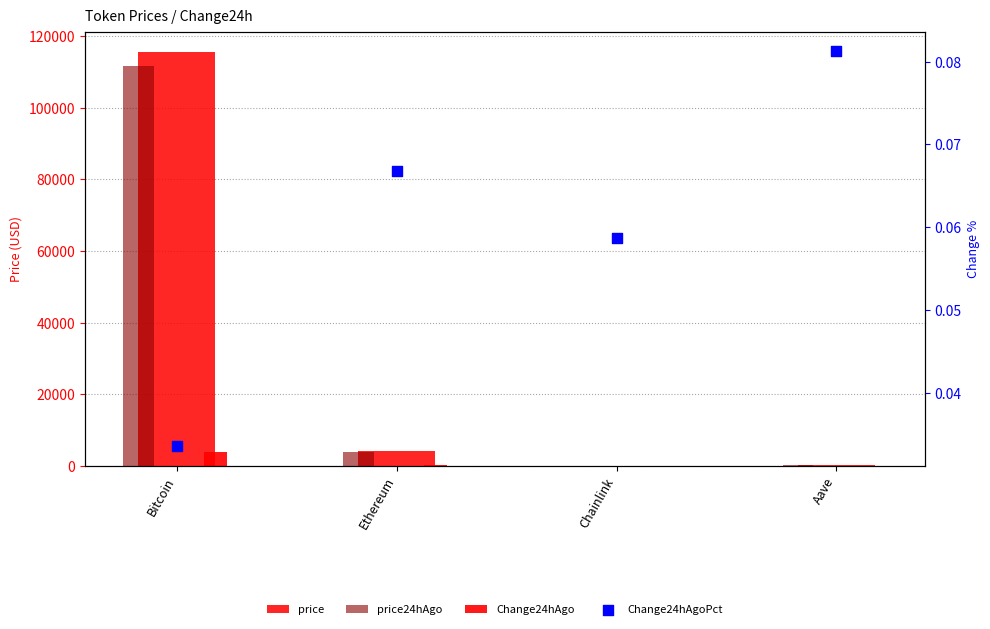

At how many categories does at least one series exceed 101957?

1